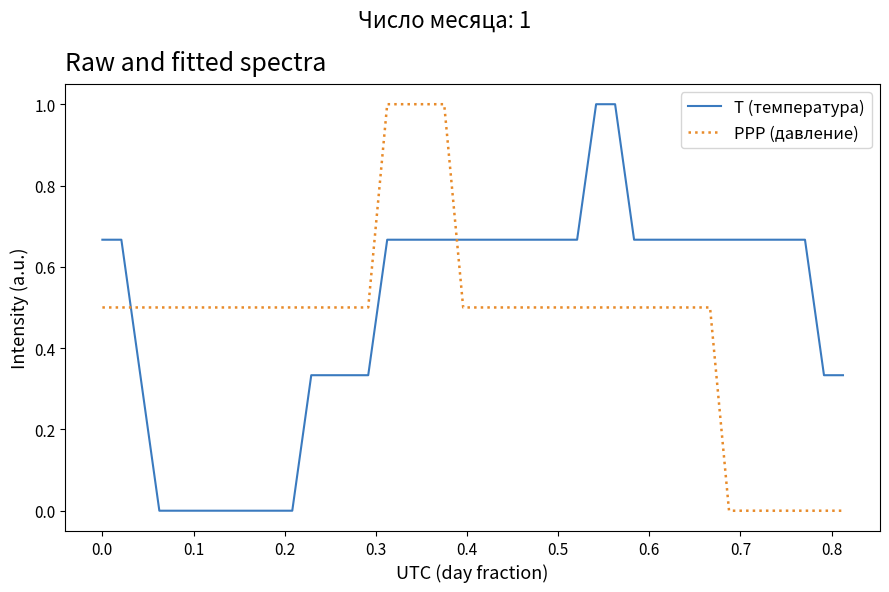

What is the difference between the maximum and minimum values in the T (температура) series?

1.0